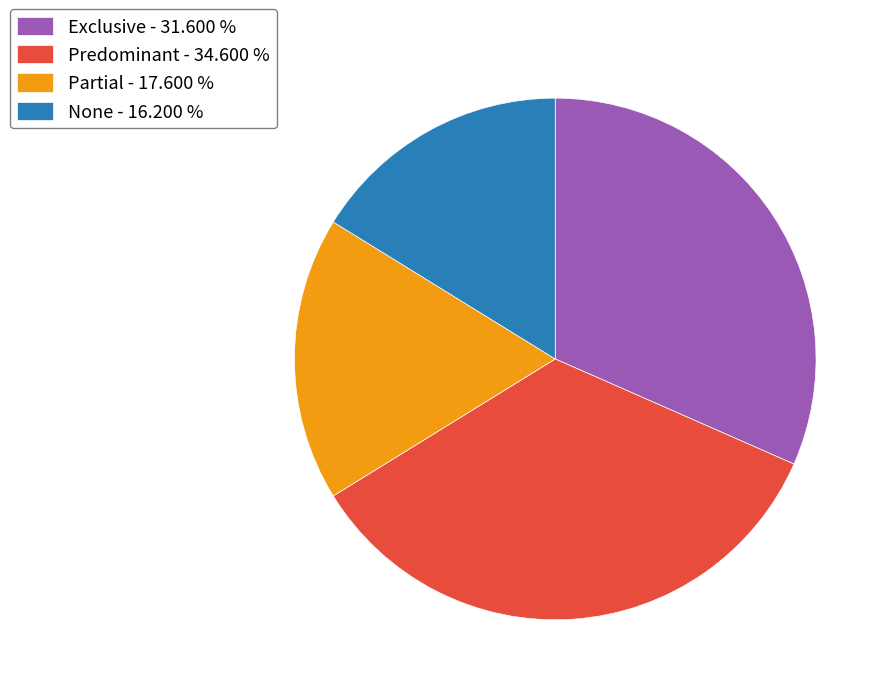

Between Exclusive - 31.600 % and Partial - 17.600 %, which is larger?

Exclusive - 31.600 %